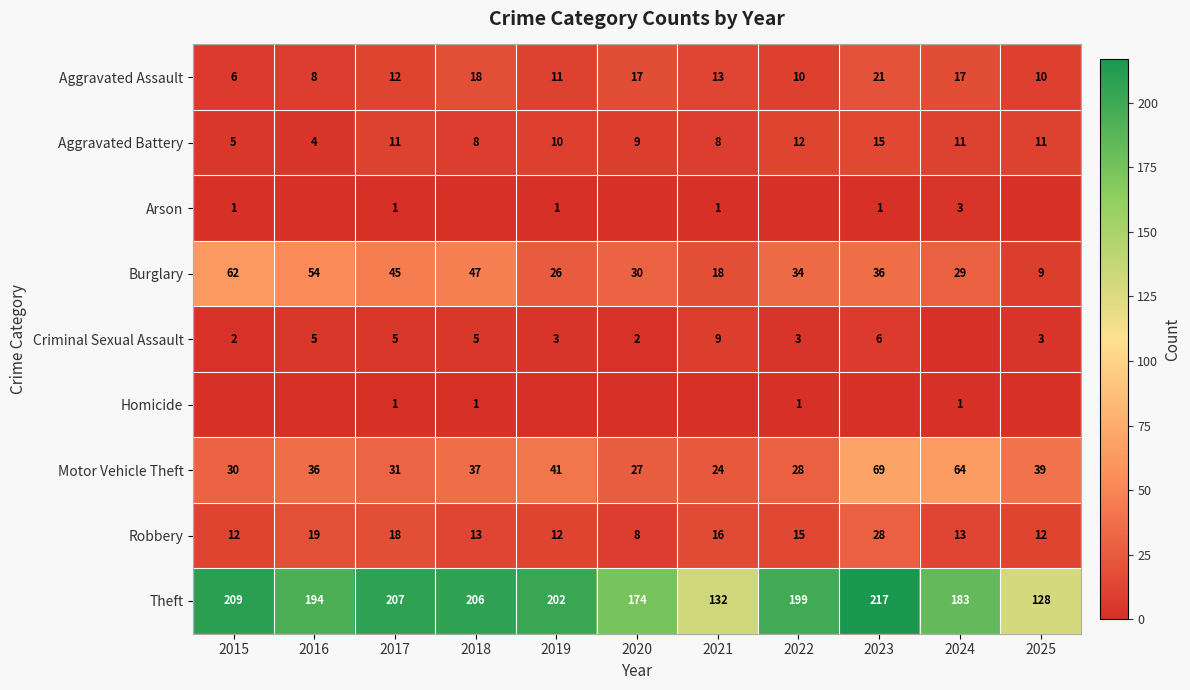

Where is Aggravated Battery nearest to the value 9?

2020